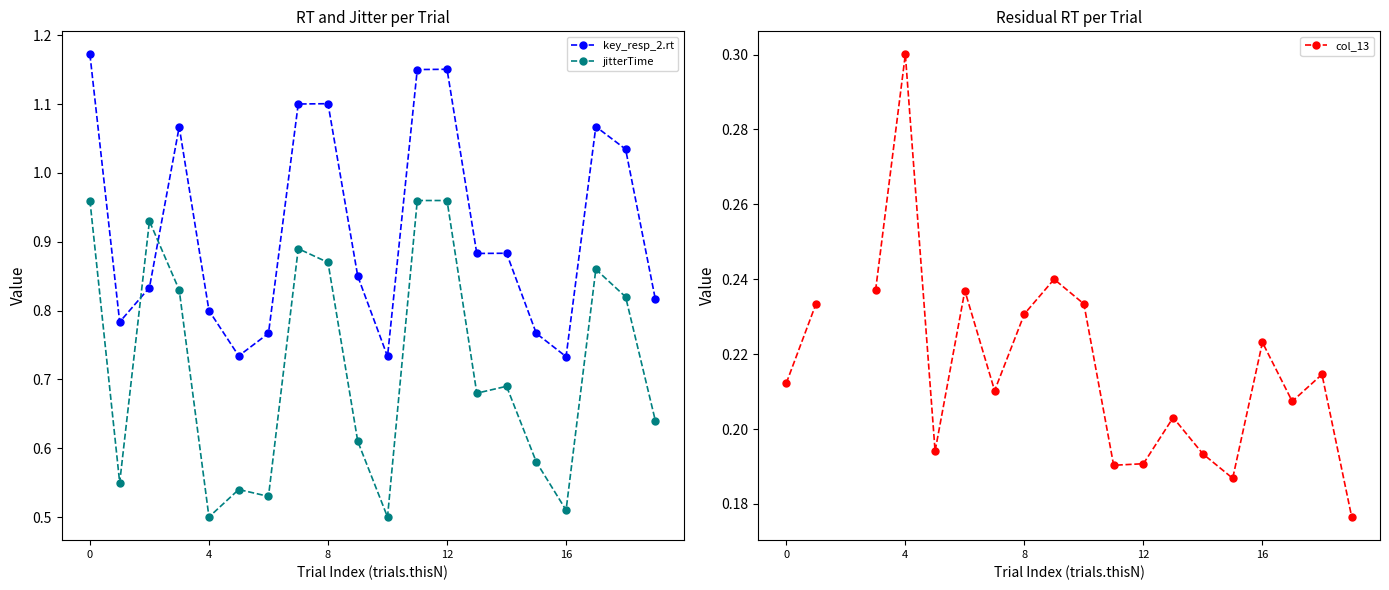

Rank the series by their maximum value, from highest to lowest.

key_resp_2.rt, jitterTime, col_13